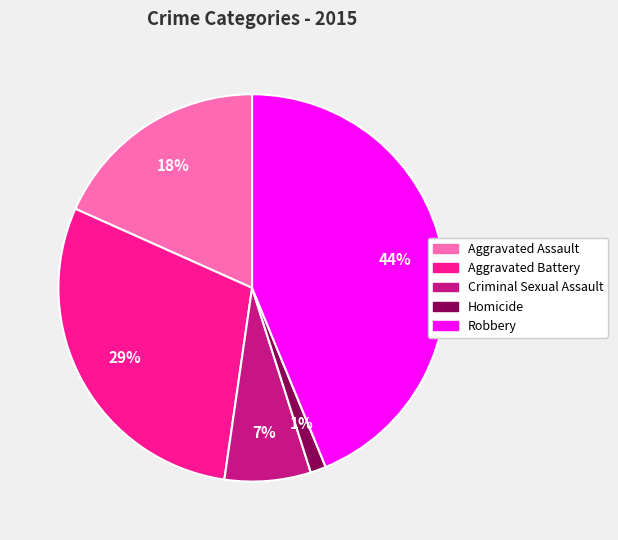

Which category has the biggest portion of the pie?

Robbery